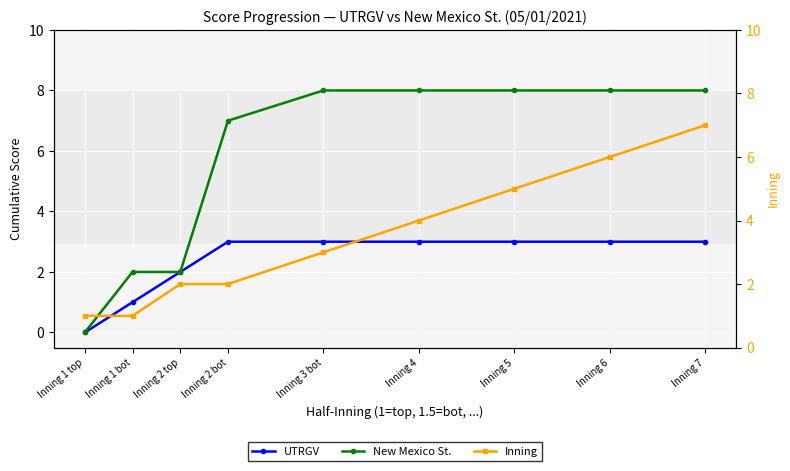

Between which two adjacent categories do Inning and New Mexico St. first intersect?

Inning 1 top and Inning 1 bot